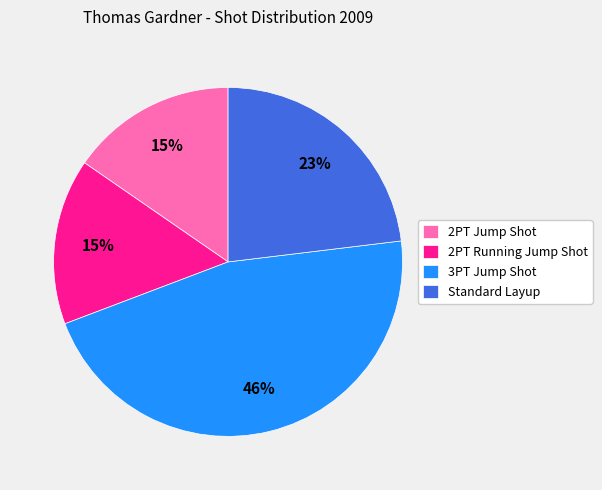

Is the sum of 3PT Jump Shot and 2PT Jump Shot greater than half?

Yes